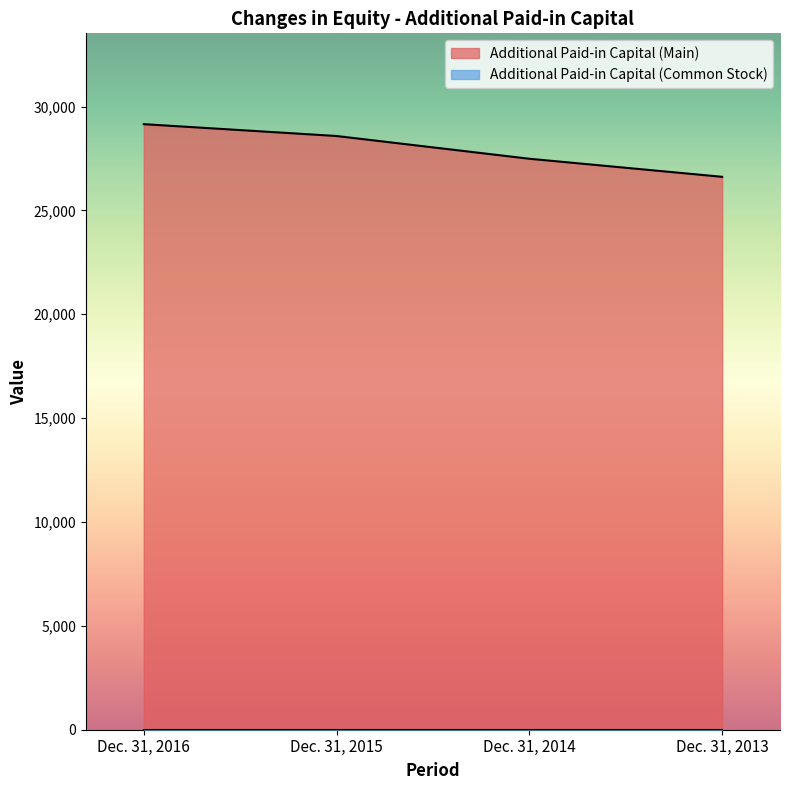

List the labels in order of value, largest first.

Dec. 31, 2016, Dec. 31, 2015, Dec. 31, 2014, Dec. 31, 2013